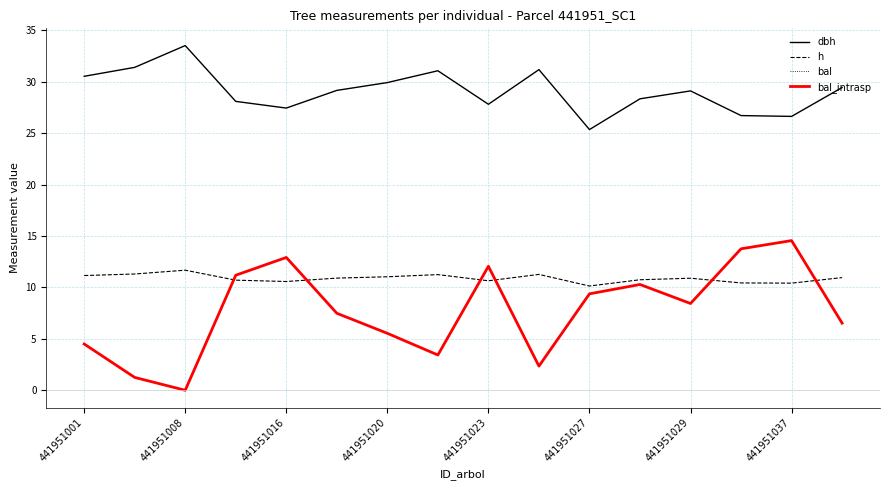

Does the chart display data point markers on the line(s)?

No